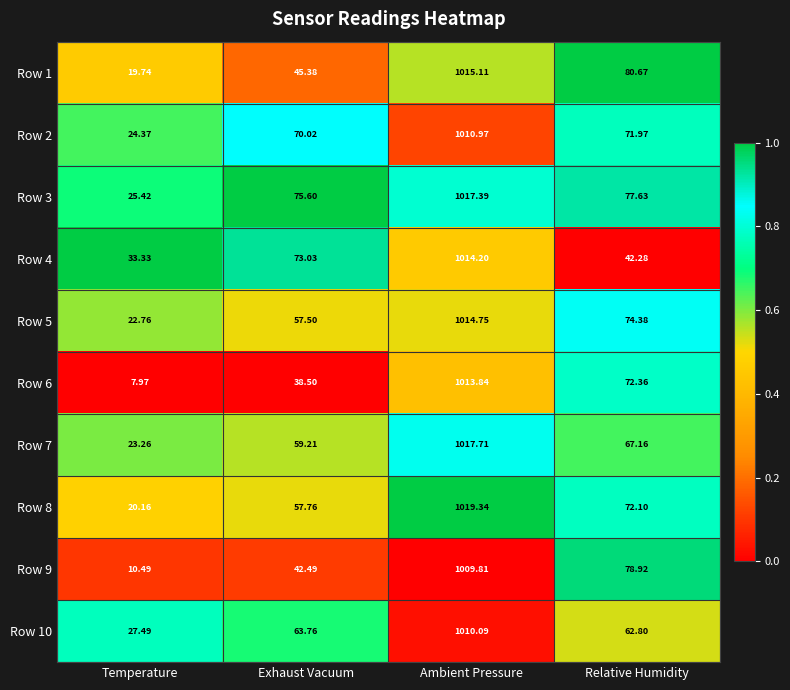

Which category has the highest value across all series?

Ambient Pressure